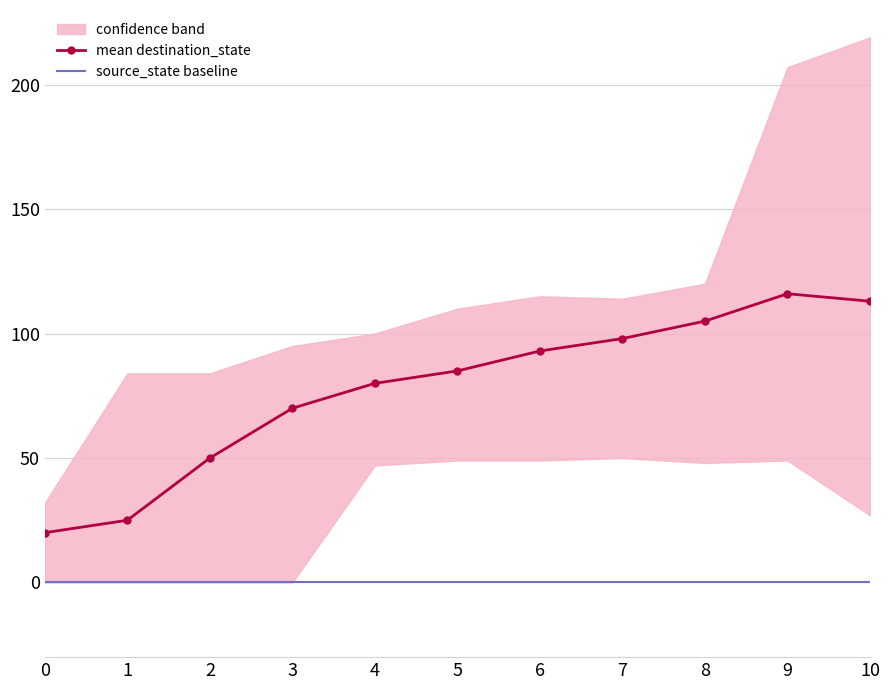

What is the difference between the mean destination_state values at 8 and 4?

25